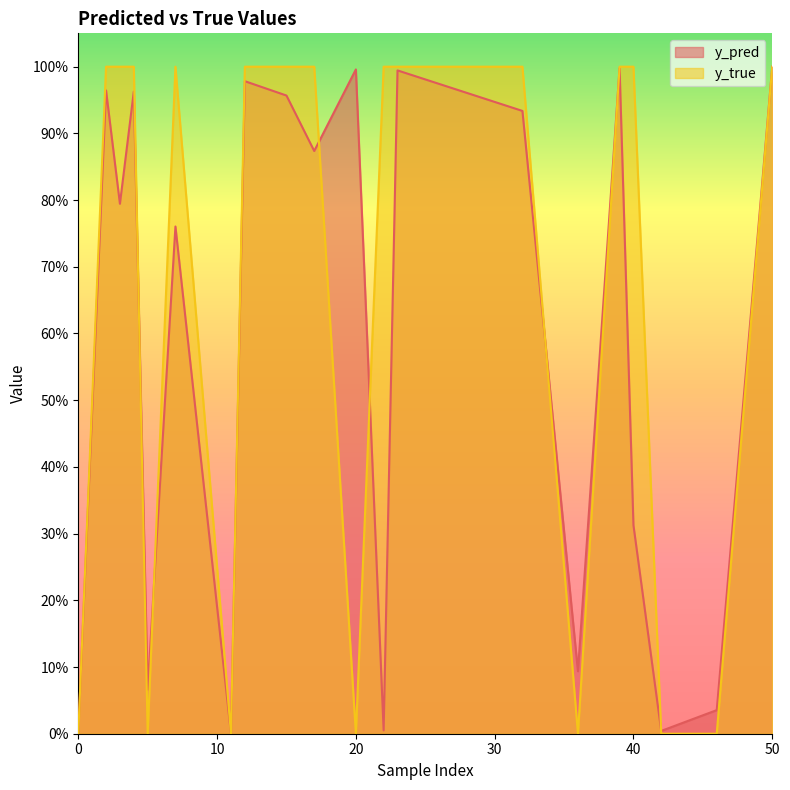

The y_pred series shows 1.3 at 23. True or false?

False